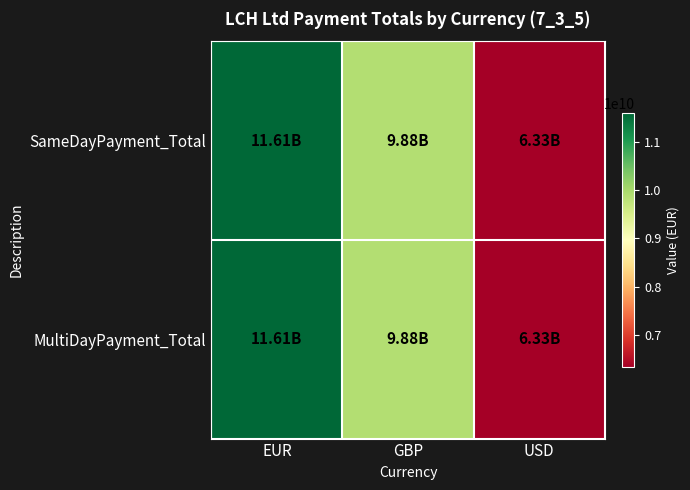

At USD, list the series in order from largest to smallest.

SameDayPayment_Total, MultiDayPayment_Total